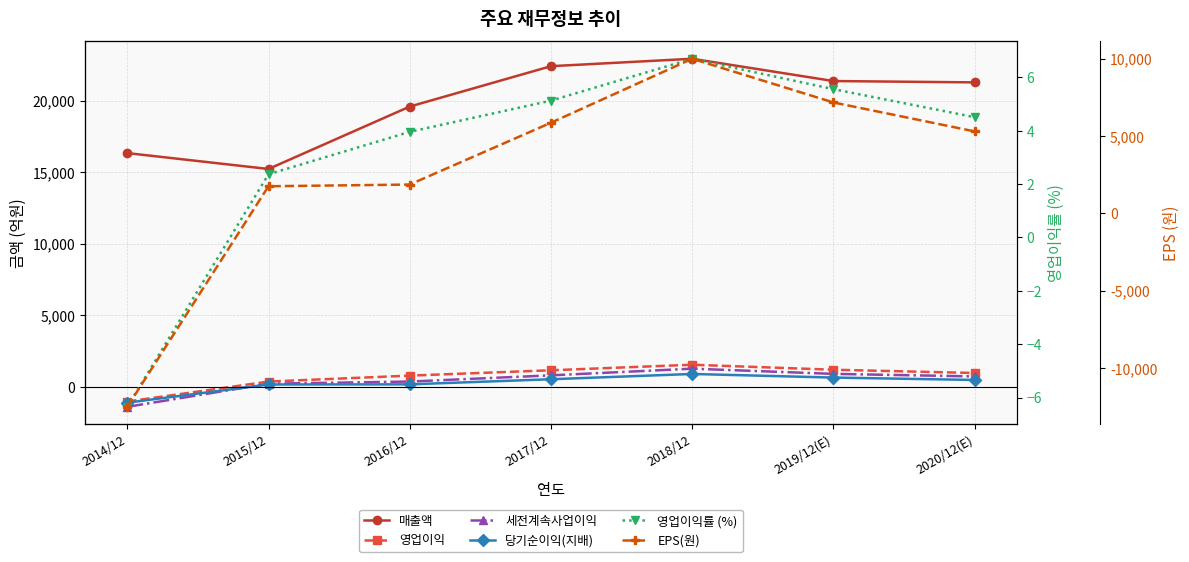

The 매출액 series shows 19585.0 at 2016/12. True or false?

True